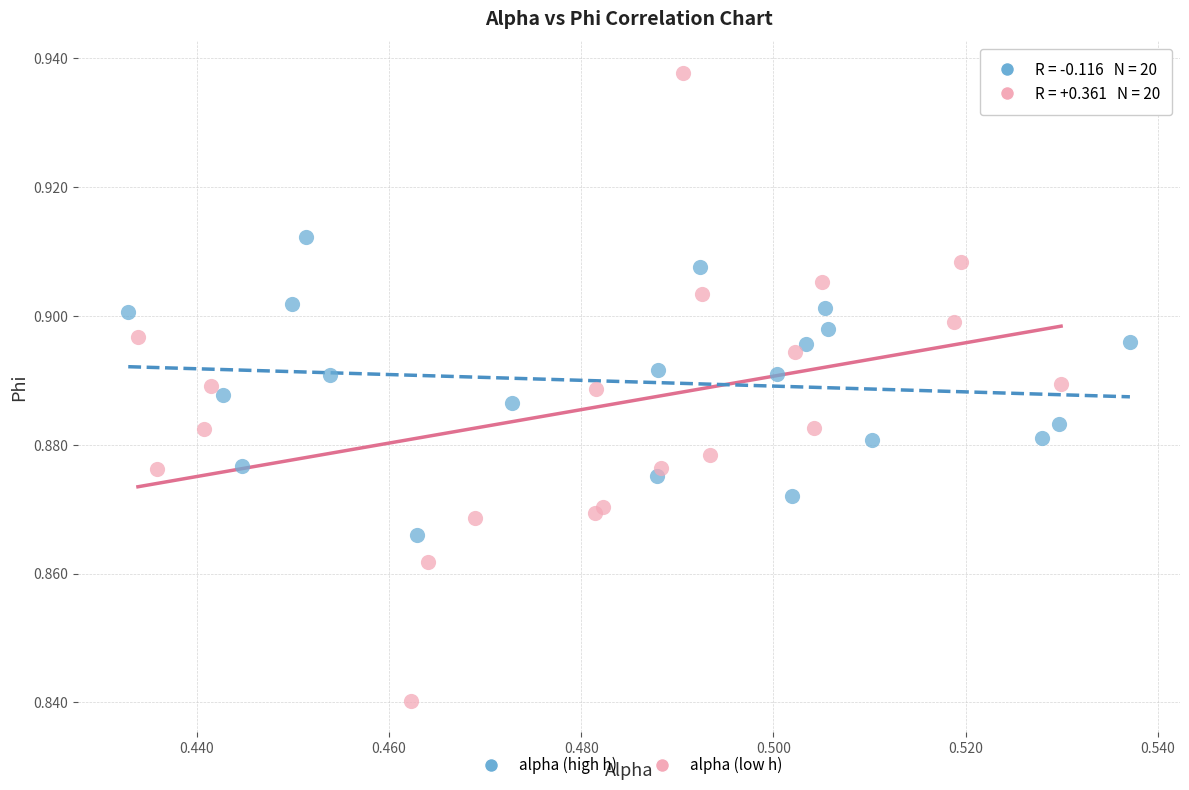

Which series reaches the minimum Y coordinate?

alpha (low h)